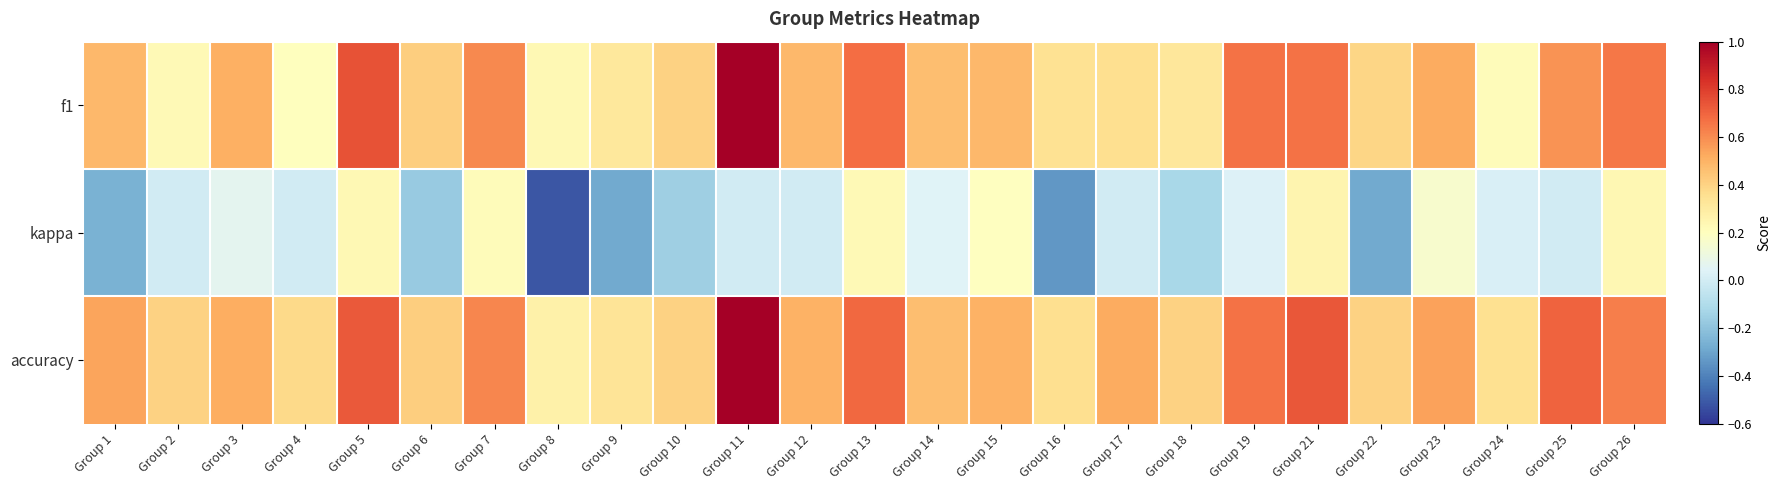

Reading left to right, what are all the values shown in this chart?

f1: Group 1=0.5	Group 2=0.2	Group 3=0.5	Group 4=0.2	Group 5=0.7	Group 6=0.4	Group 7=0.6	Group 8=0.2	Group 9=0.3	Group 10=0.4	Group 11=1.0	Group 12=0.5	Group 13=0.7	Group 14=0.5	Group 15=0.5	Group 16=0.3	Group 17=0.4	Group 18=0.3	Group 19=0.7	Group 21=0.7	Group 22=0.4	Group 23=0.5	Group 24=0.2	Group 25=0.6	Group 26=0.7
kappa: Group 1=-0.3	Group 2=0.0	Group 3=0.1	Group 4=0.0	Group 5=0.2	Group 6=-0.2	Group 7=0.2	Group 8=-0.5	Group 9=-0.3	Group 10=-0.2	Group 11=0.0	Group 12=0.0	Group 13=0.2	Group 14=0.0	Group 15=0.2	Group 16=-0.3	Group 17=0.0	Group 18=-0.1	Group 19=0.0	Group 21=0.2	Group 22=-0.3	Group 23=0.2	Group 24=0.0	Group 25=0.0	Group 26=0.2
accuracy: Group 1=0.5	Group 2=0.4	Group 3=0.5	Group 4=0.4	Group 5=0.7	Group 6=0.4	Group 7=0.6	Group 8=0.3	Group 9=0.3	Group 10=0.4	Group 11=1.0	Group 12=0.5	Group 13=0.7	Group 14=0.5	Group 15=0.5	Group 16=0.4	Group 17=0.5	Group 18=0.4	Group 19=0.7	Group 21=0.7	Group 22=0.4	Group 23=0.5	Group 24=0.4	Group 25=0.7	Group 26=0.6